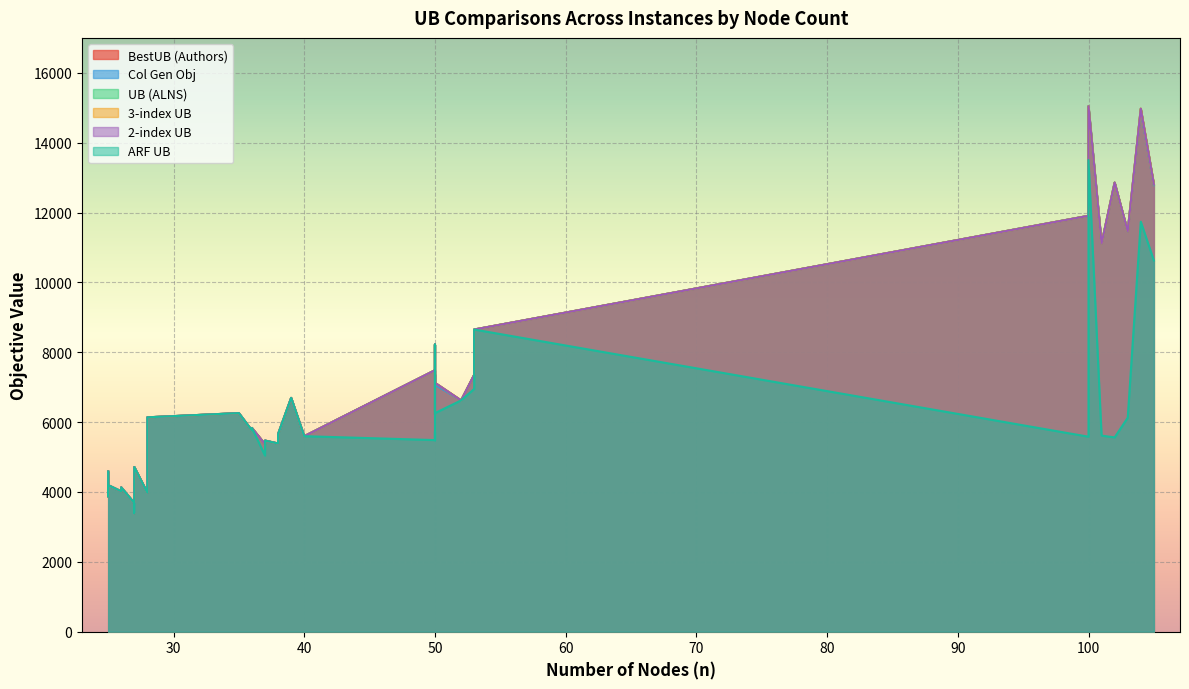

How many lines are shown in the chart?

6